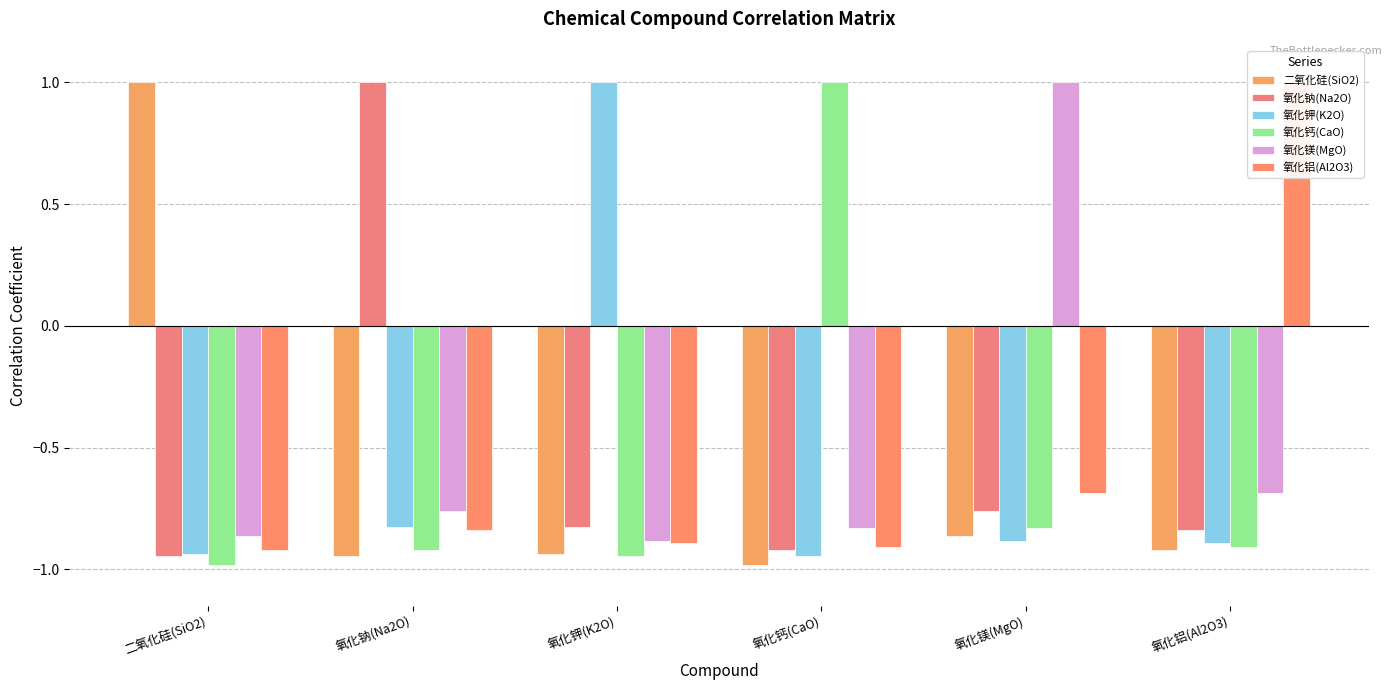

What position from the right is 氧化钾(K2O)?

4